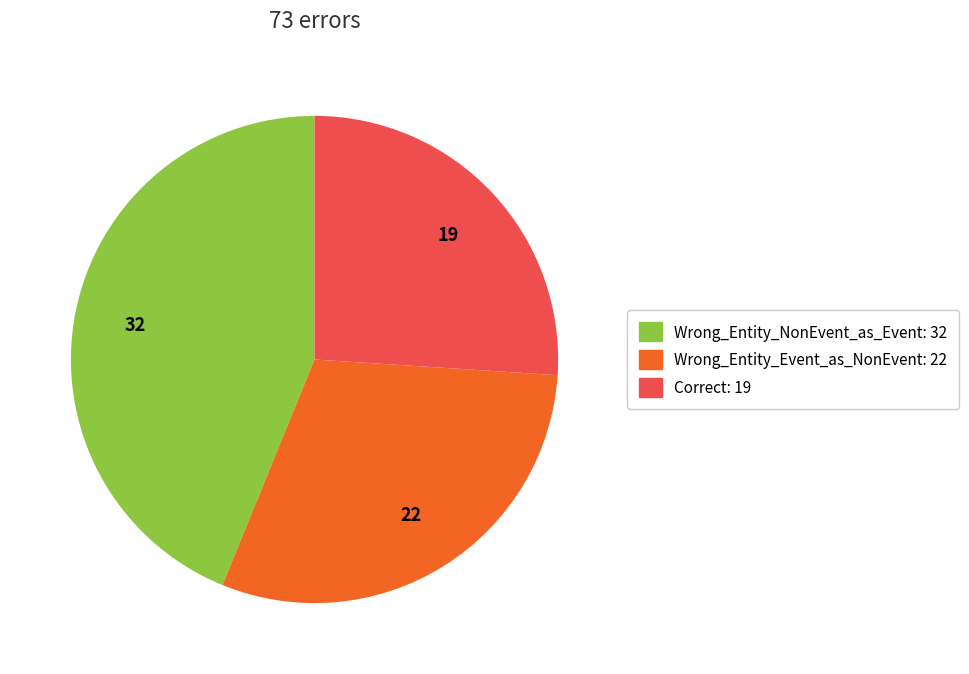

What is the largest slice in the pie chart?

Wrong_Entity_NonEvent_as_Event